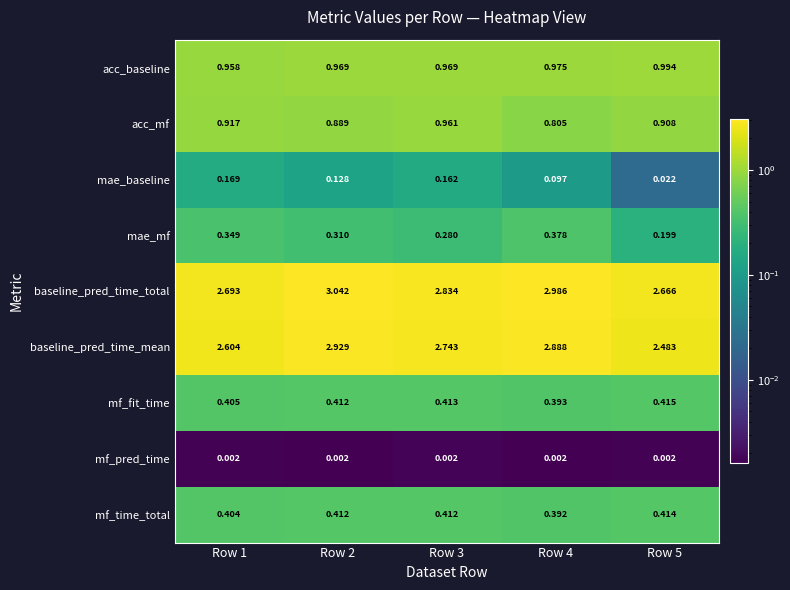

At Row 1, list the series in order from smallest to largest.

mf_pred_time, mae_baseline, mae_mf, mf_time_total, mf_fit_time, acc_mf, acc_baseline, baseline_pred_time_mean, baseline_pred_time_total